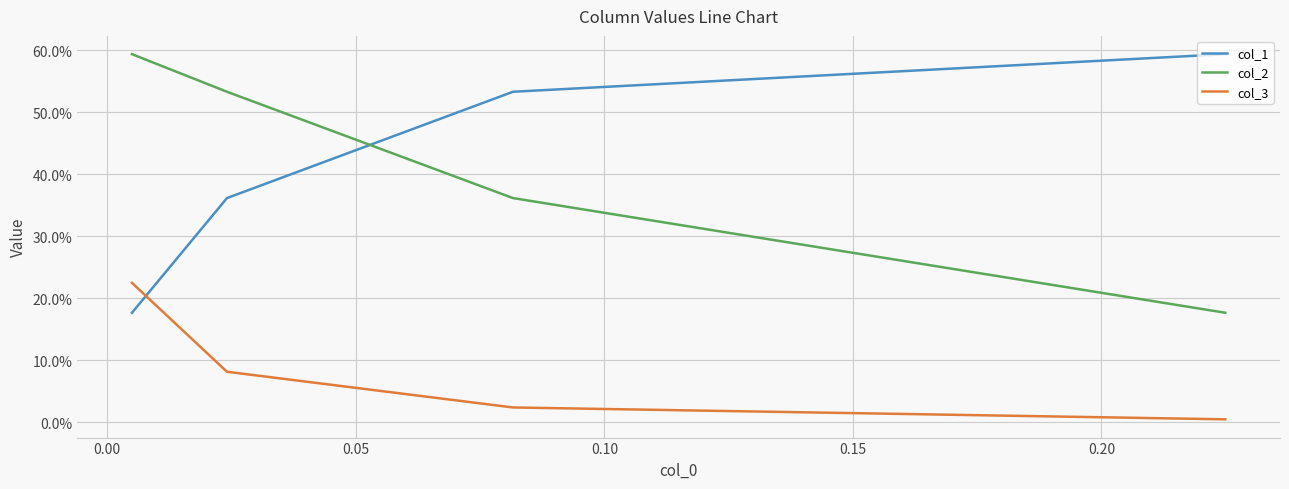

Which series has the largest total across all categories?

col_1